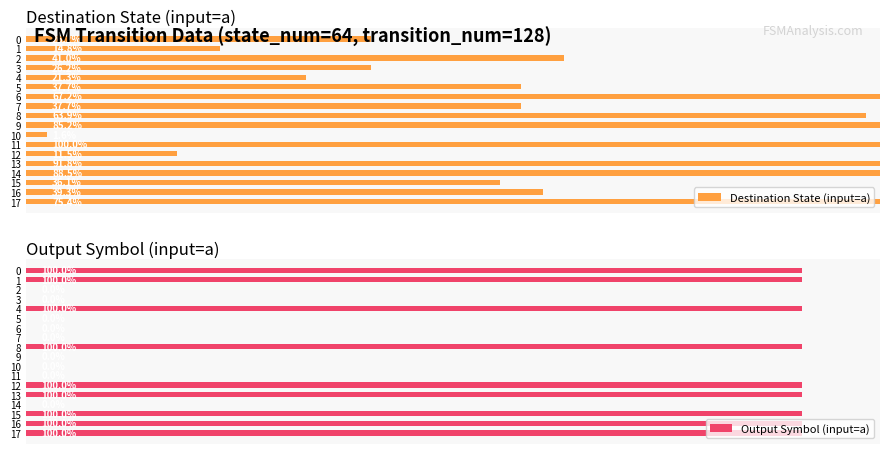

The value of Destination State (input=a) at 14 is 88.5. True or false?

True